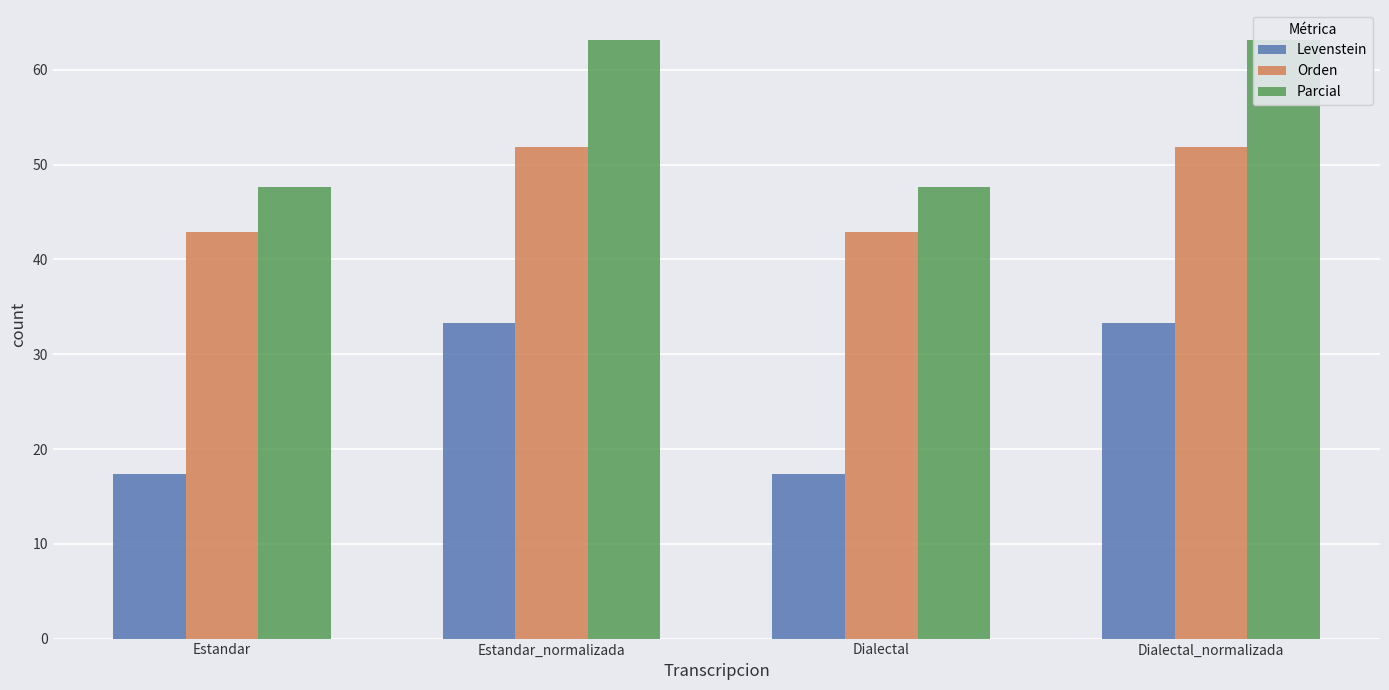

Are the bars horizontal?

No